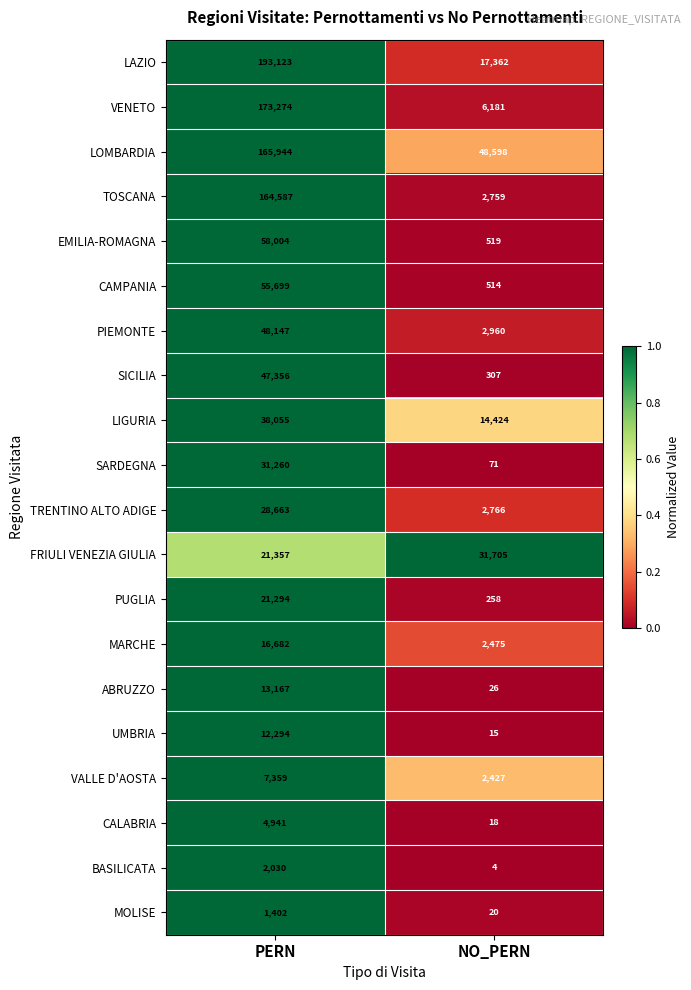

What is the difference between the PIEMONTE values at PERN and NO_PERN?

45187